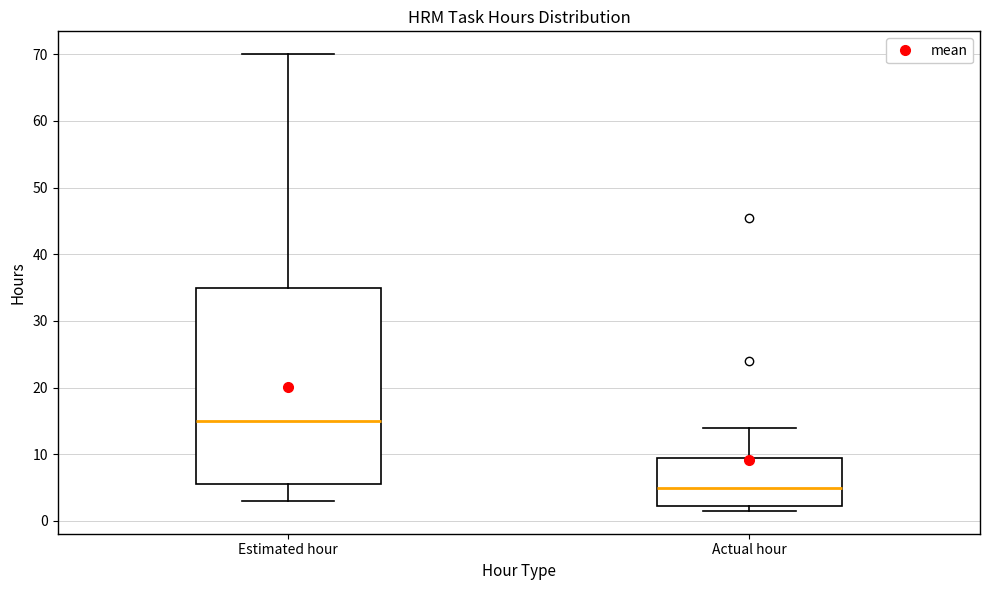

Which box has the highest median line?

Estimated hour